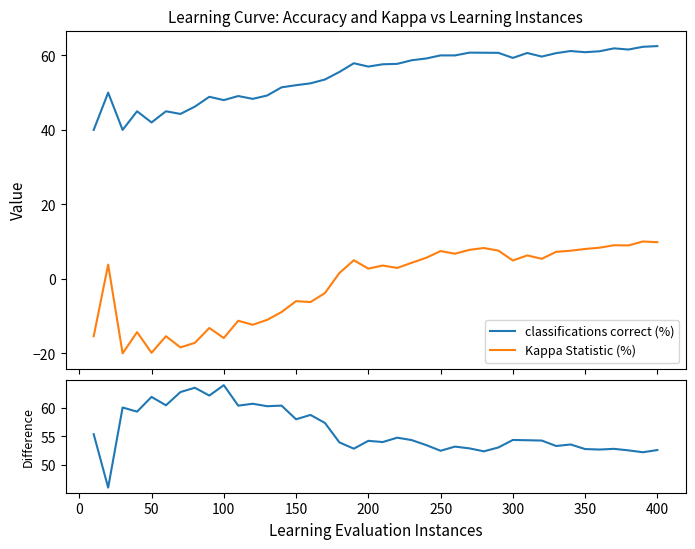

What is the value of the classifications correct (%) point at the 27th from the left?

60.7